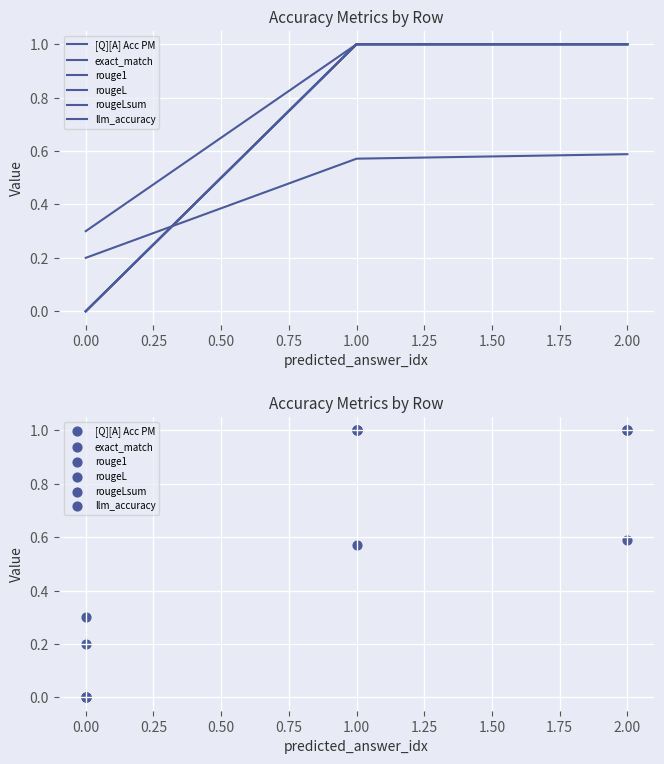

Which series has the widest spread of Y values?

exact_match